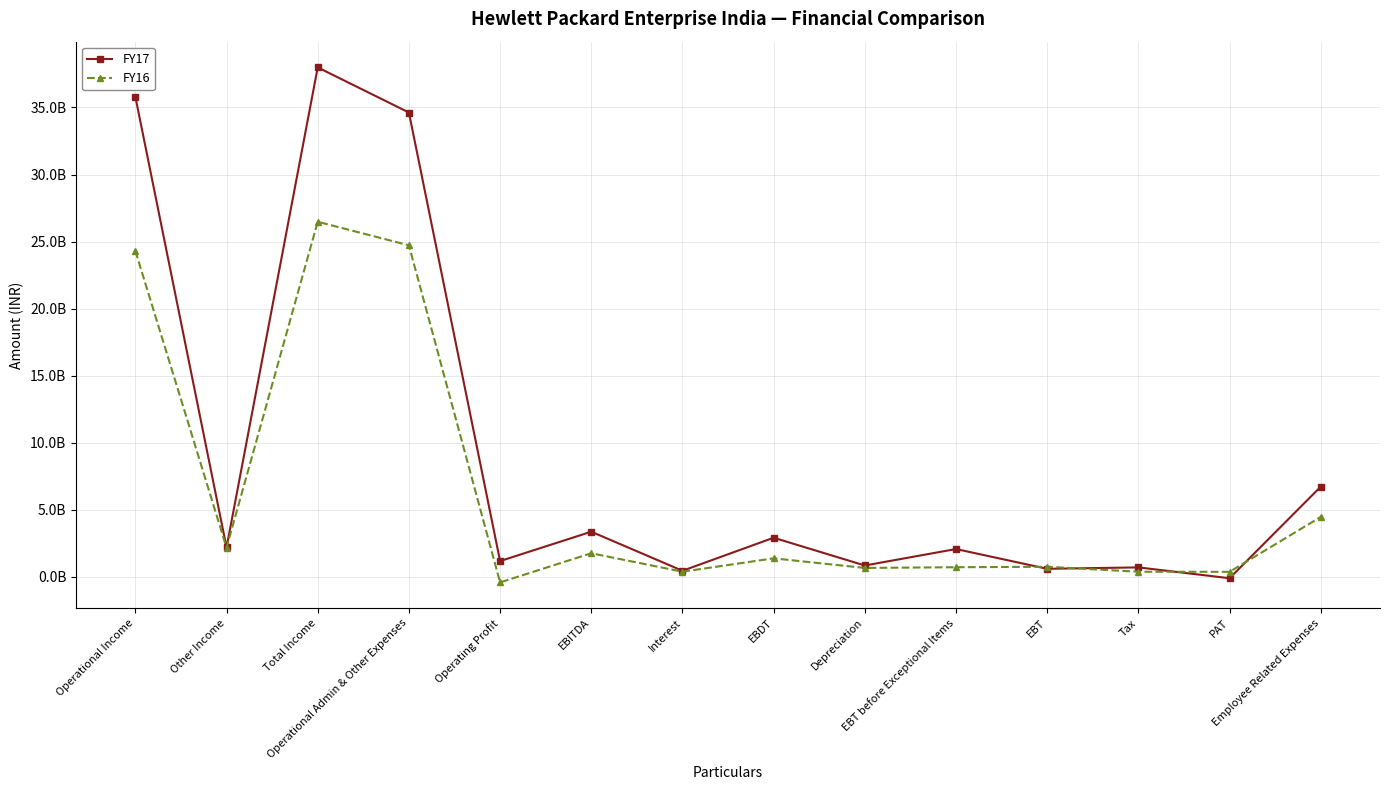

Reading left to right, transcribe all the data shown in this chart.

FY17: Operational Income=35800600000	Other Income=2188800000	Total Income=37989400000	Operational Admin & Other Expenses=34626600000	Operating Profit=1174000000	EBITDA=3362800000	Interest=449300000	EBDT=2913500000	Depreciation=843100000	EBT before Exceptional Items=2070400000	EBT=595100000	Tax=701500000	PAT=-106400000	Employee Related Expenses=6720600000
FY16: Operational Income=24303900000	Other Income=2174000000	Total Income=26477900000	Operational Admin & Other Expenses=24722000000	Operating Profit=-418100000	EBITDA=1755900000	Interest=380000000	EBDT=1375900000	Depreciation=661200000	EBT before Exceptional Items=714700000	EBT=747400000	Tax=377000000	PAT=370400000	Employee Related Expenses=4464100000